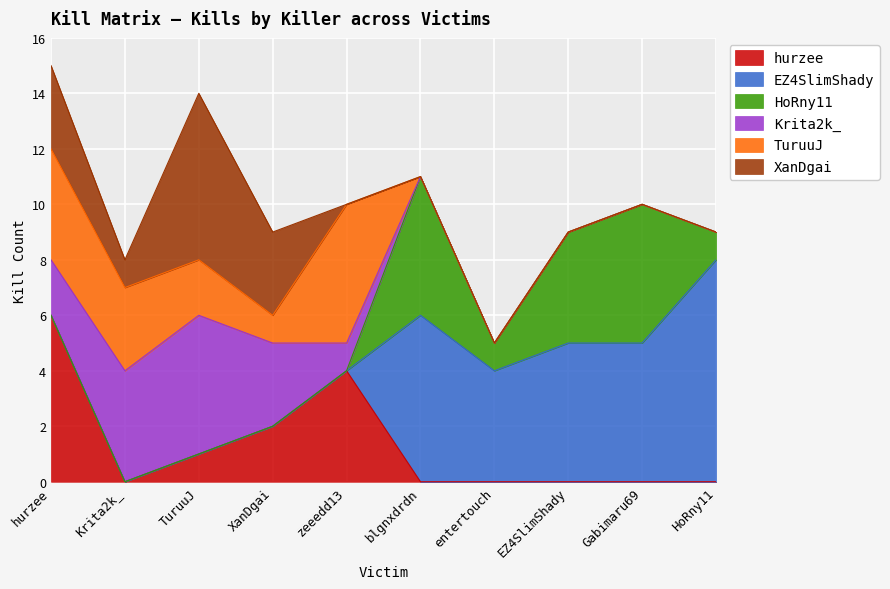

Does the chart display data point markers on the line(s)?

No